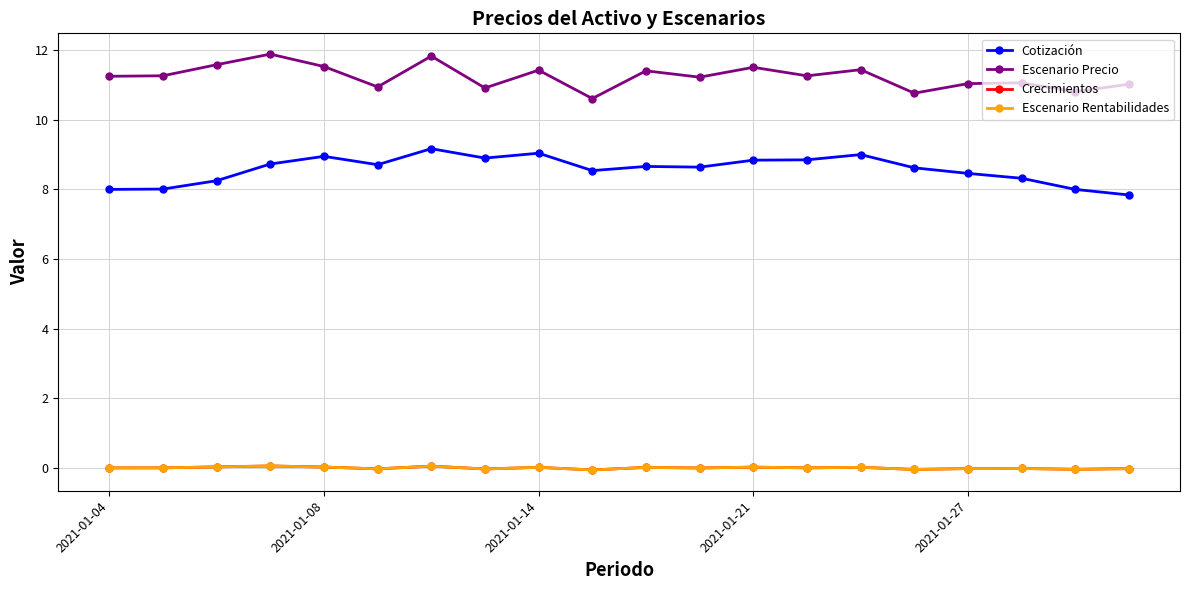

True or false: Cotización and Crecimientos cross at least once.

False